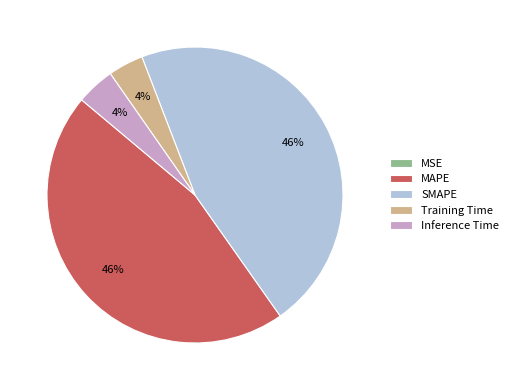

The Training Time slice represents 9% of the pie. True or false?

False